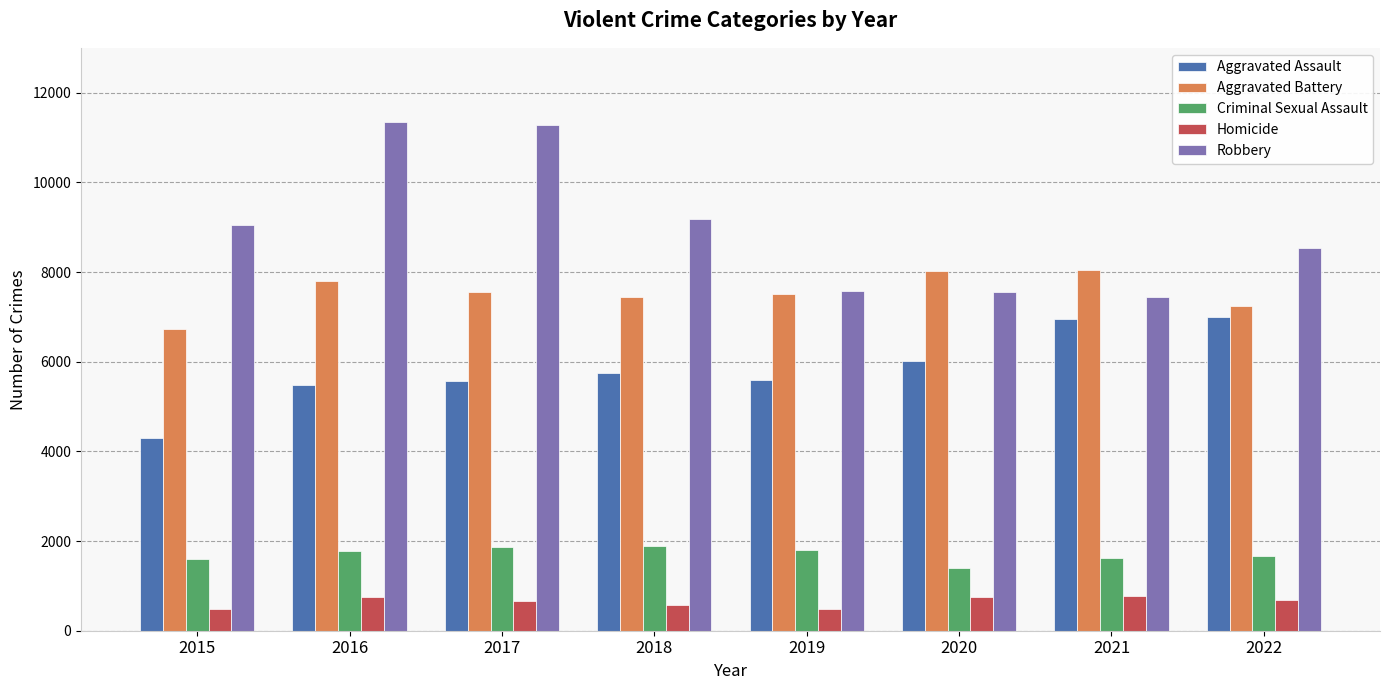

How many groups of bars are there?

8